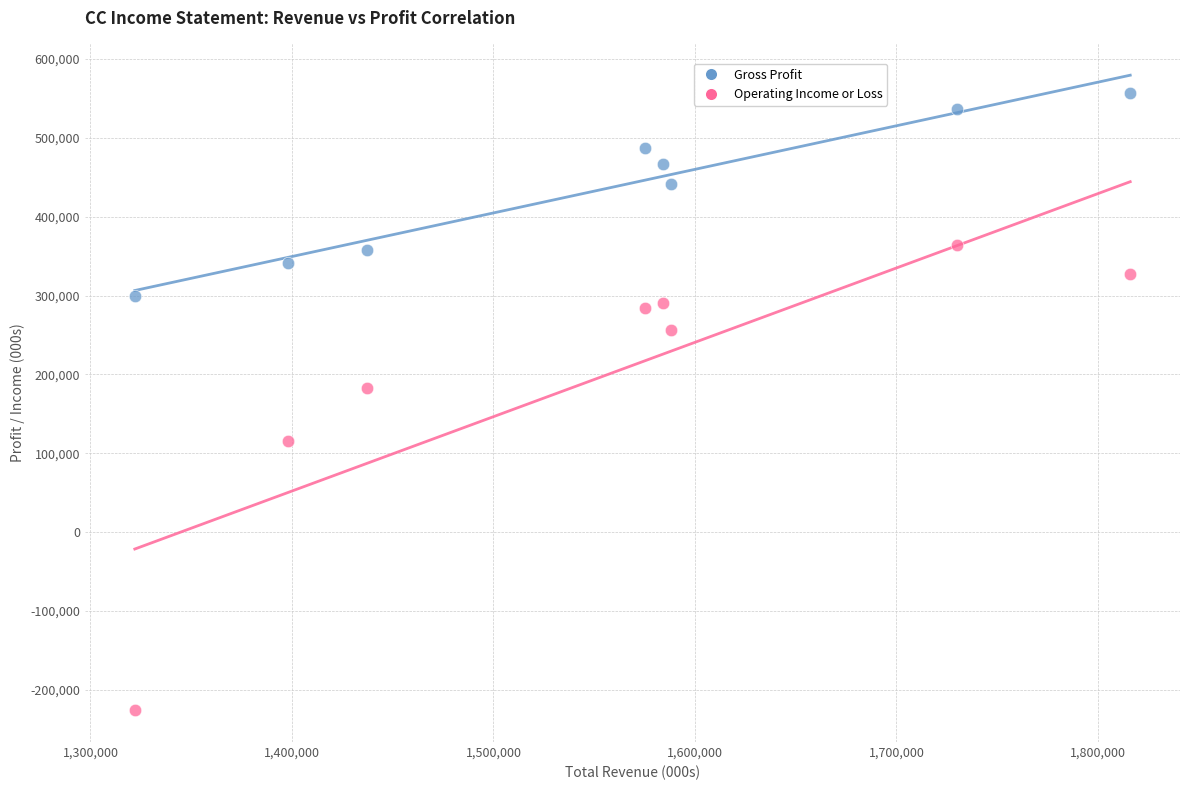

Across all series, what Y value is closest to 165500?

183000